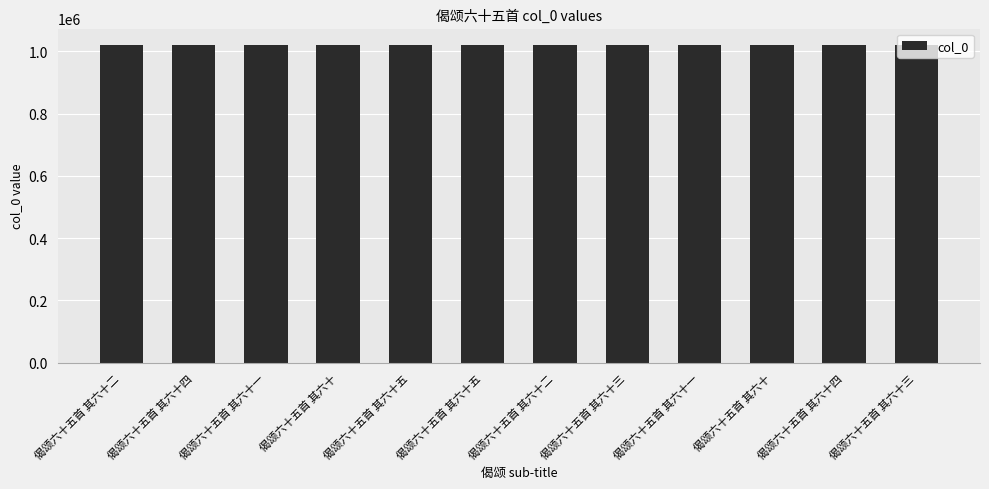

The chart shows a value of 1021631 at 偈颂六十五首 其六十一. True or false?

True